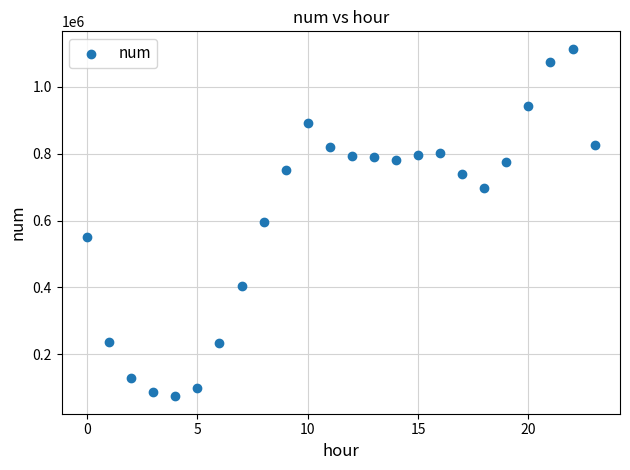

What is the range of Y values (max minus min)?

1039915